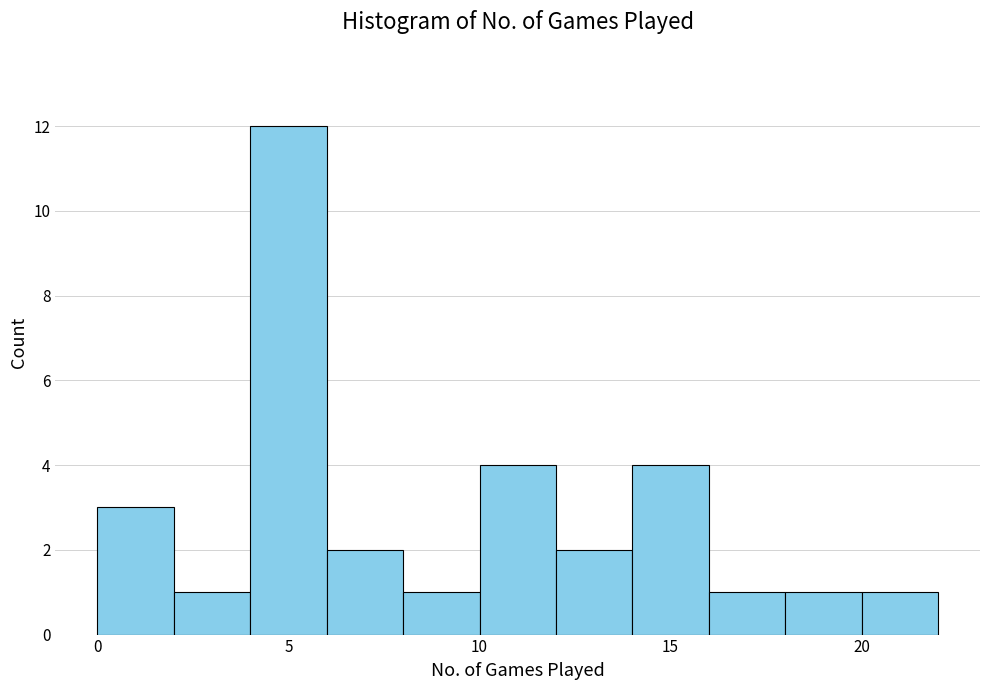

What is the height of the bar covering 14 to 16 on the x-axis? The values are not printed on the chart, so give them approximately, as read against the axis.

4